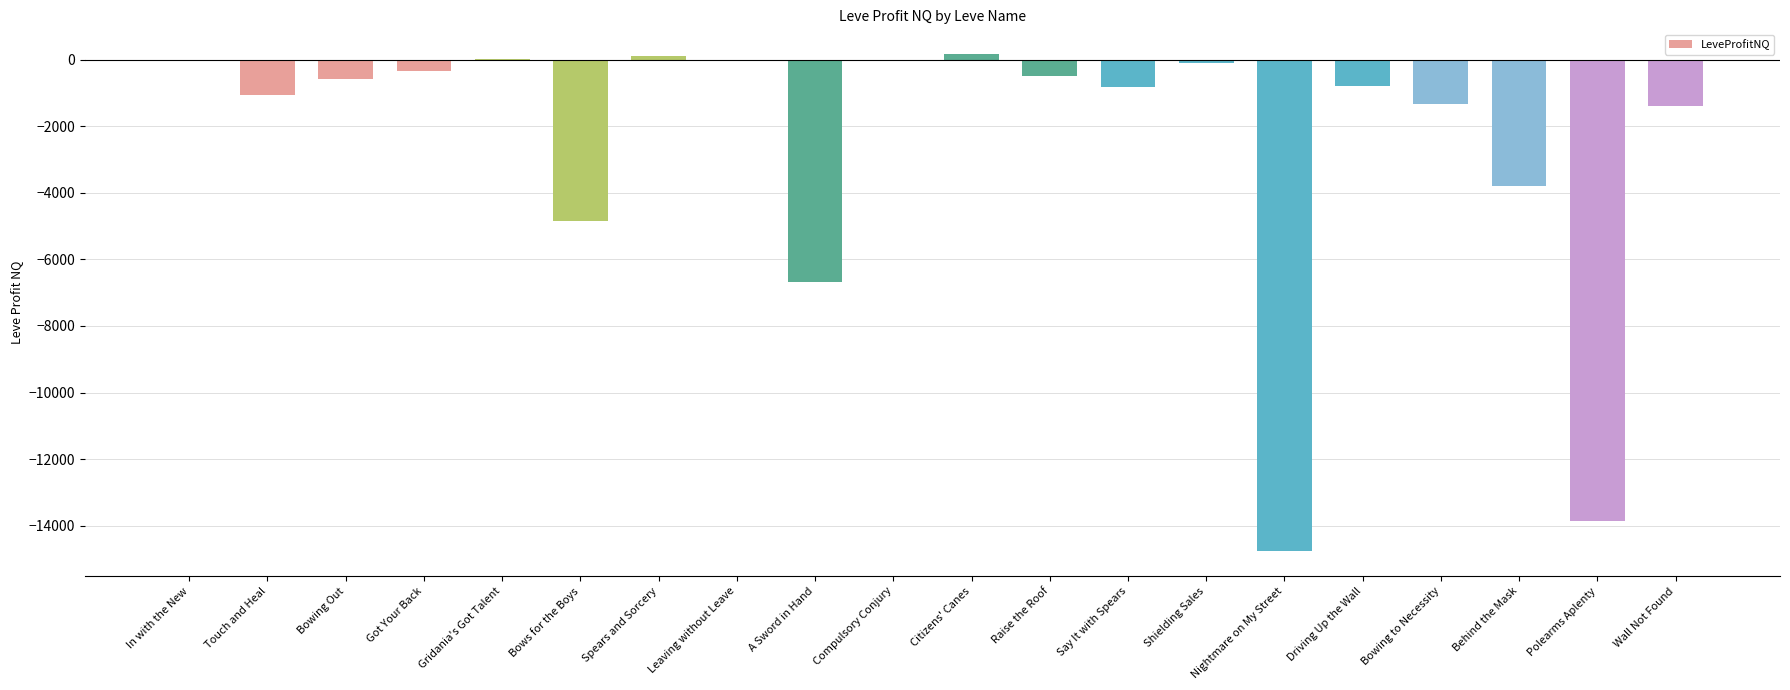

What is the change in value from Citizens' Canes to Shielding Sales?

-271.1